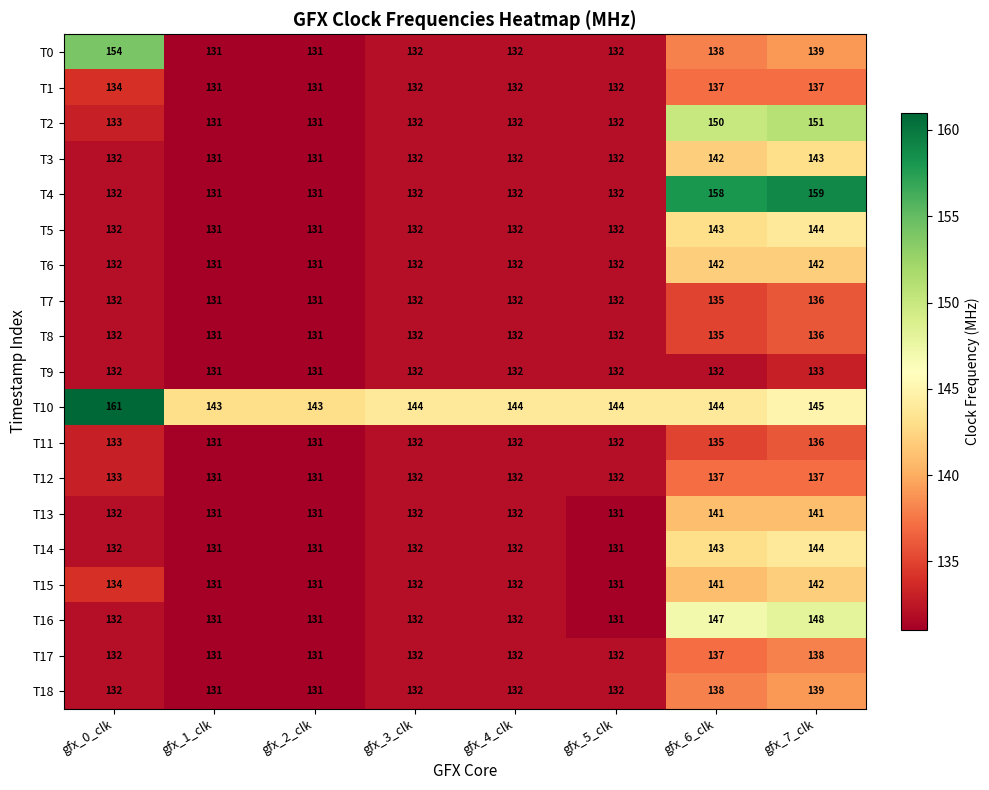

What is the average value of the T6 series?

134